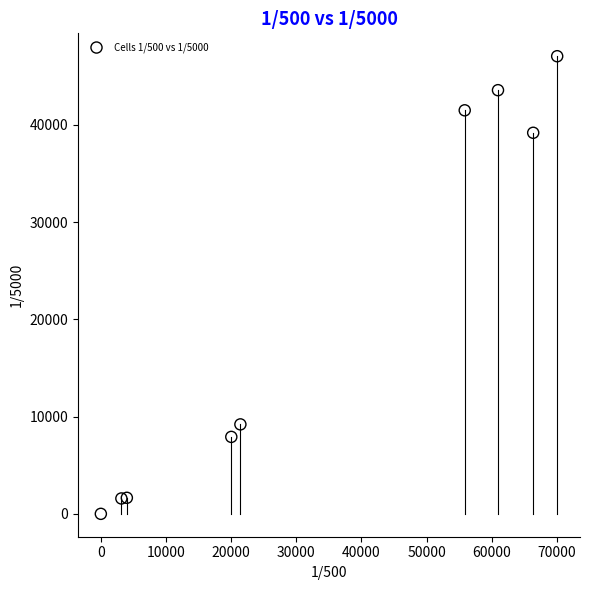

What is the range of X values (max minus min)?

70036.0